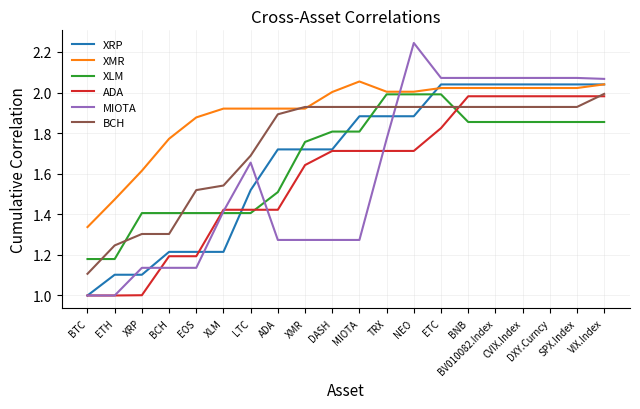

The value of XRP at EOS is 1.2. True or false?

True